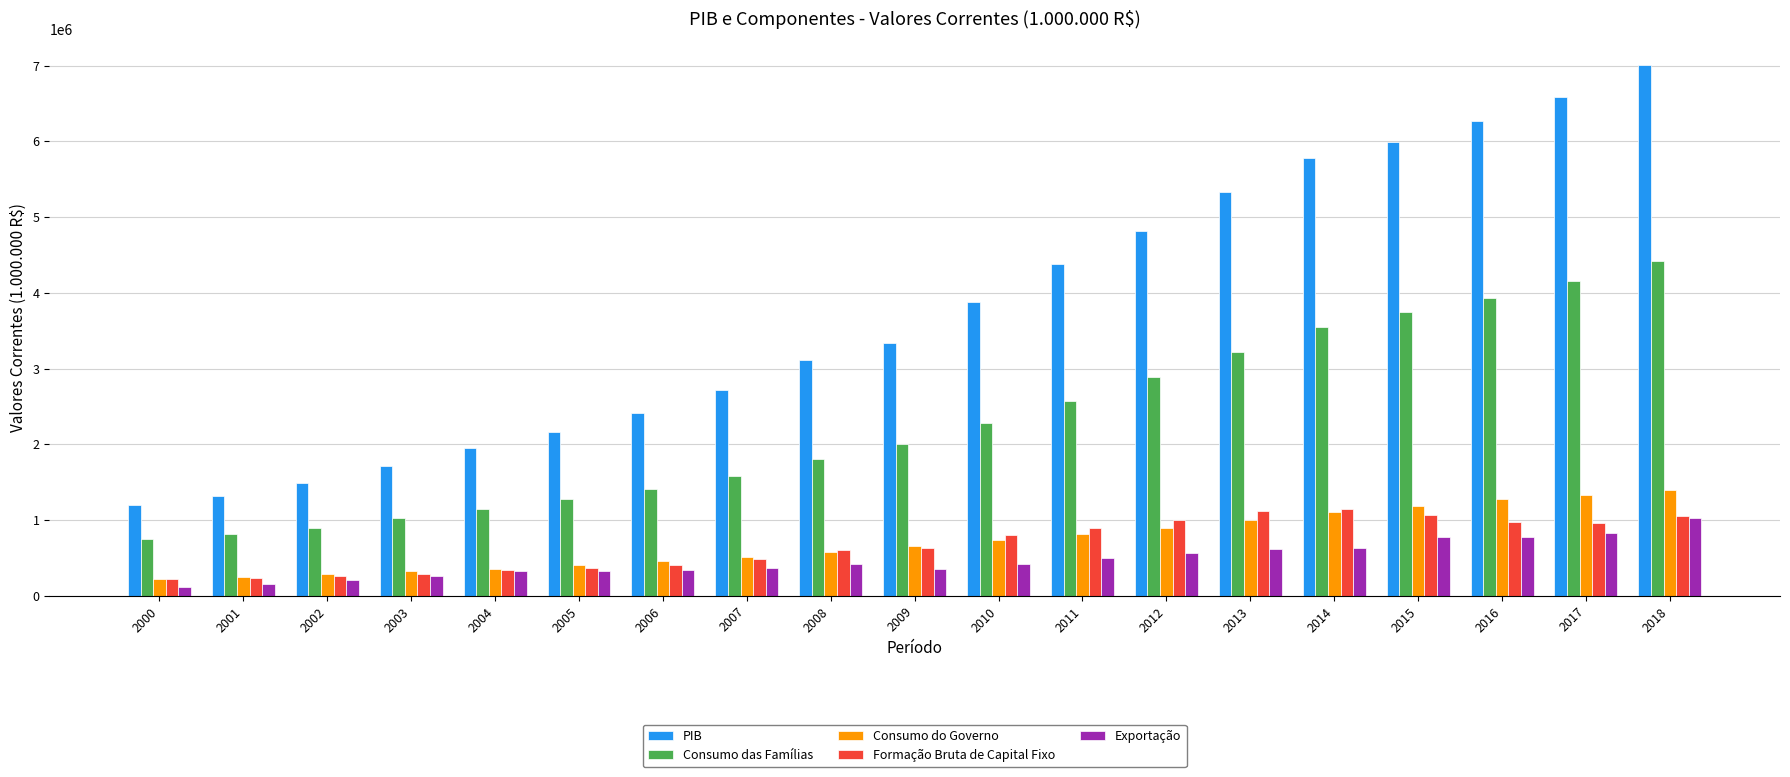

What is the minimum value for PIB?

1199092.1